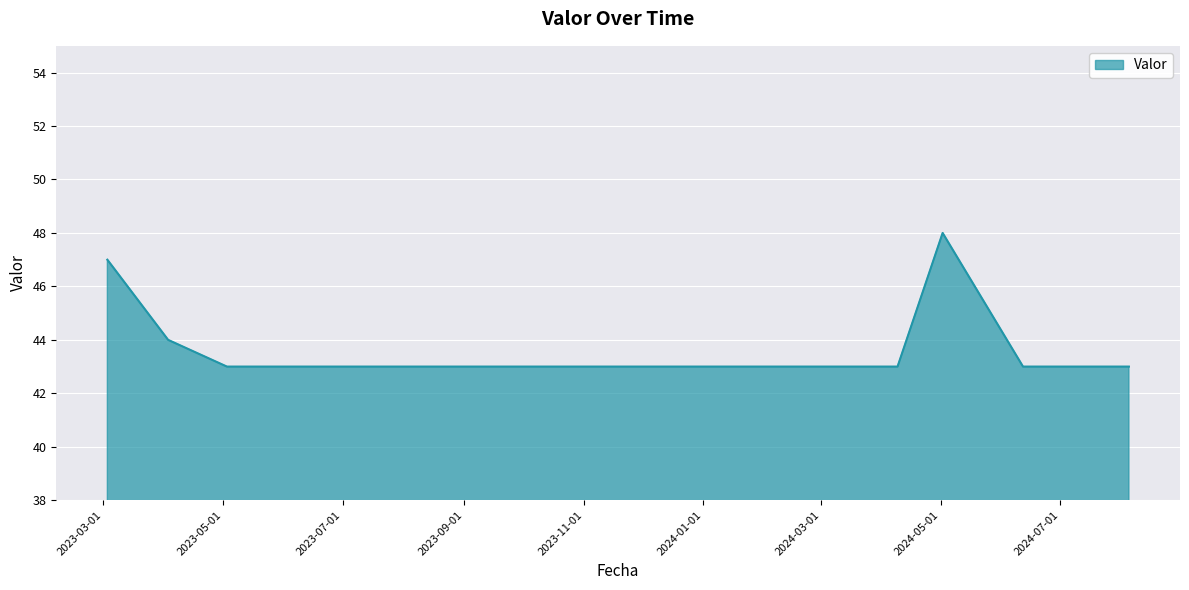

What is the difference between the maximum and minimum values?

5